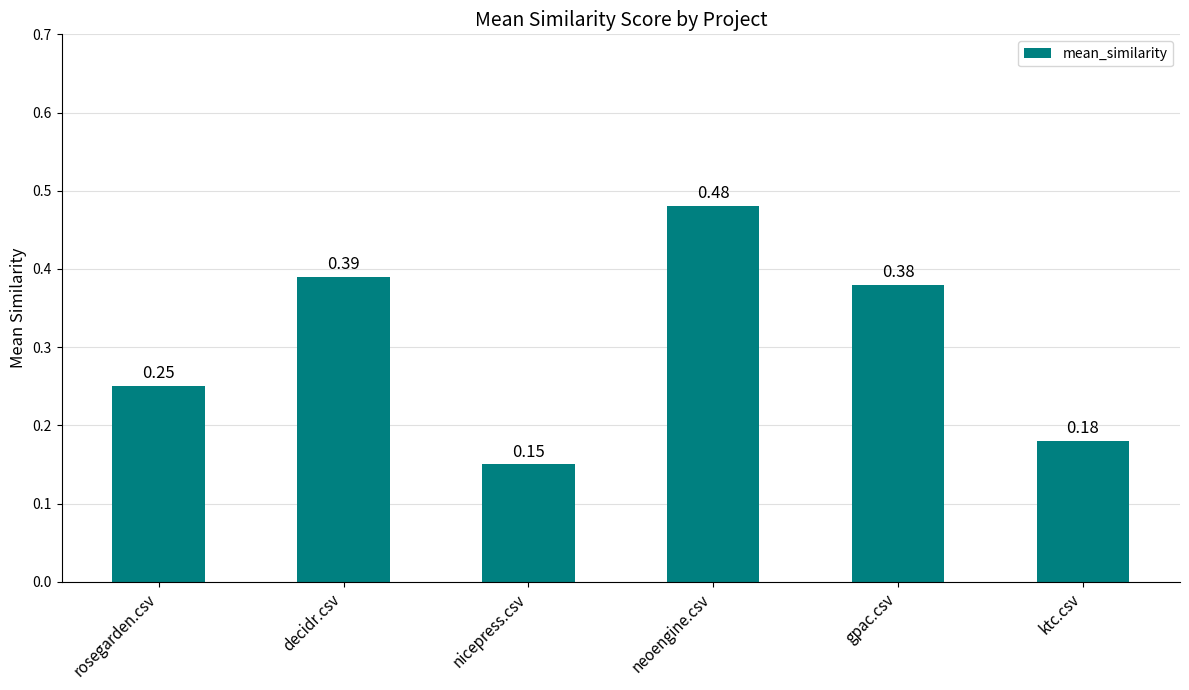

Are the bars grouped side by side (vs. stacked)?

No